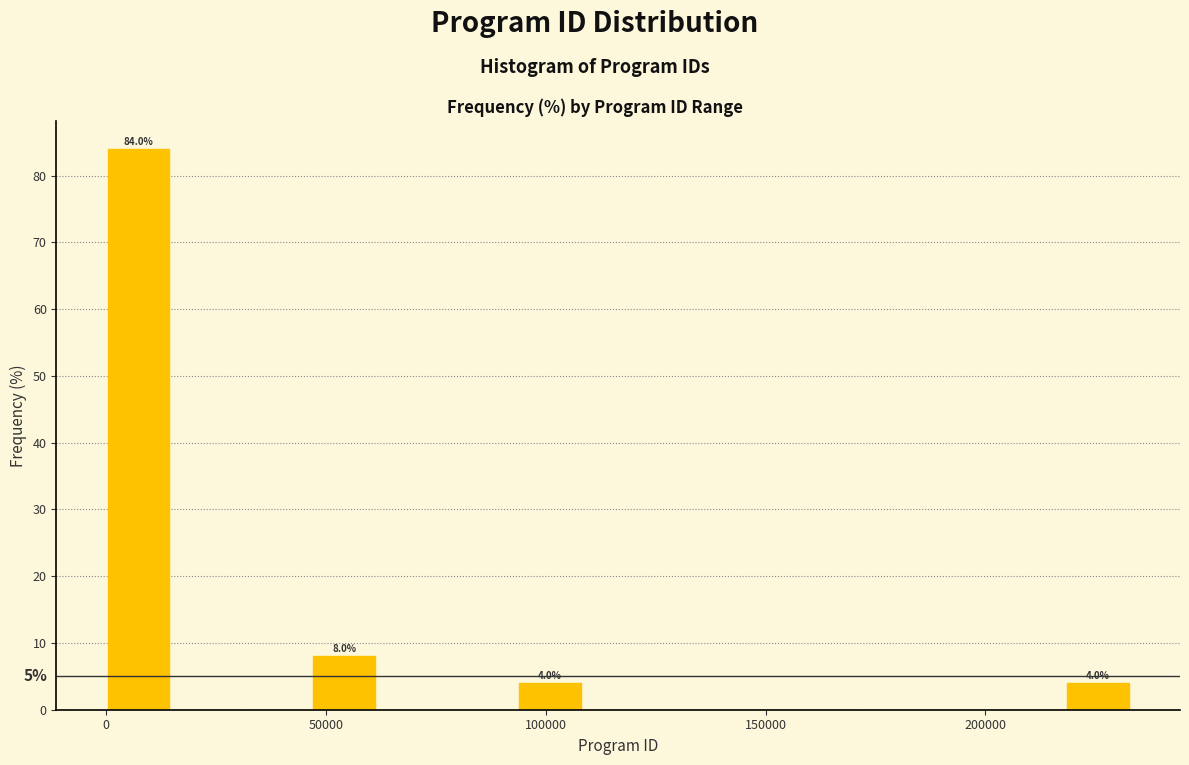

Read against the x-axis, roughly where is the centre of the tallest bar?

5000